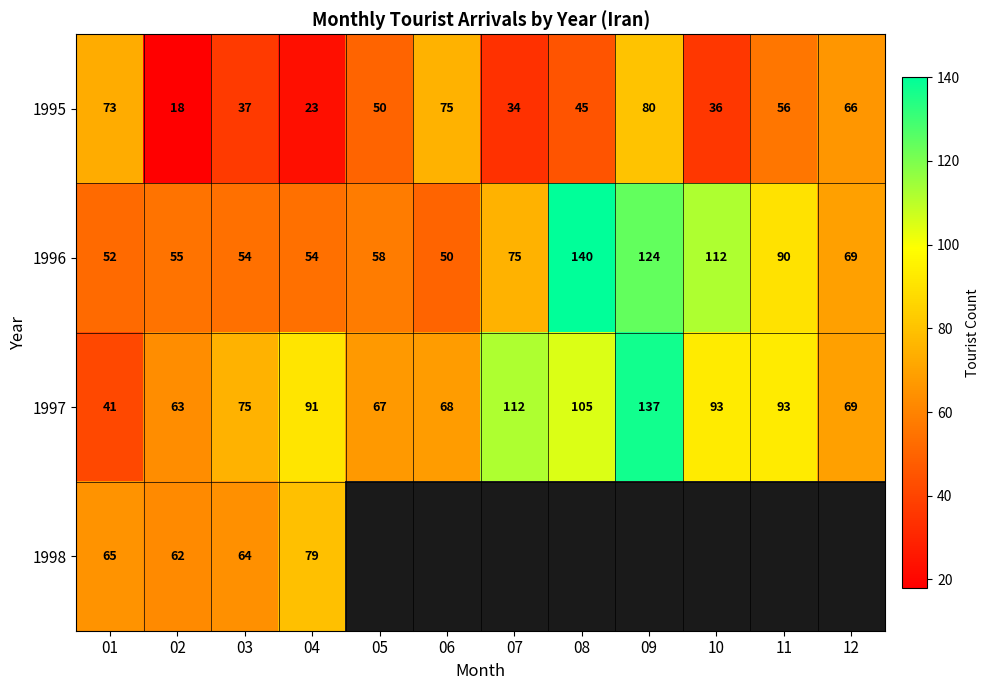

Rank the series at 02 from highest to lowest value.

1997, 1998, 1996, 1995